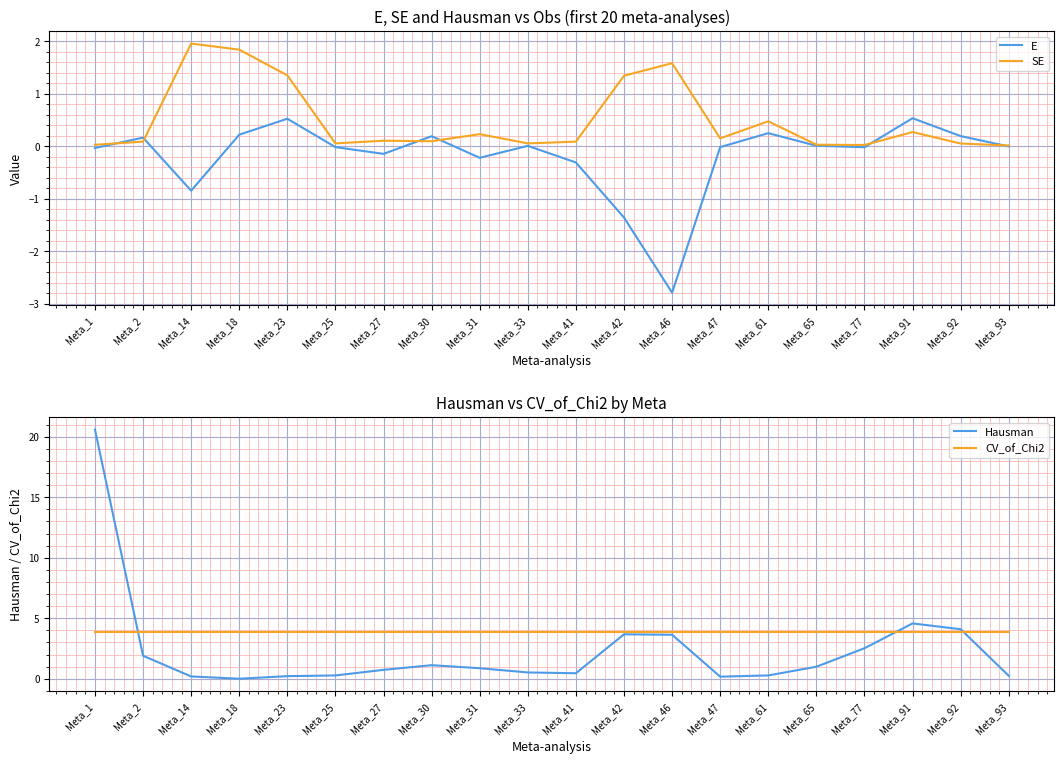

What is the value of the SE point at the 3rd from the left?

2.0